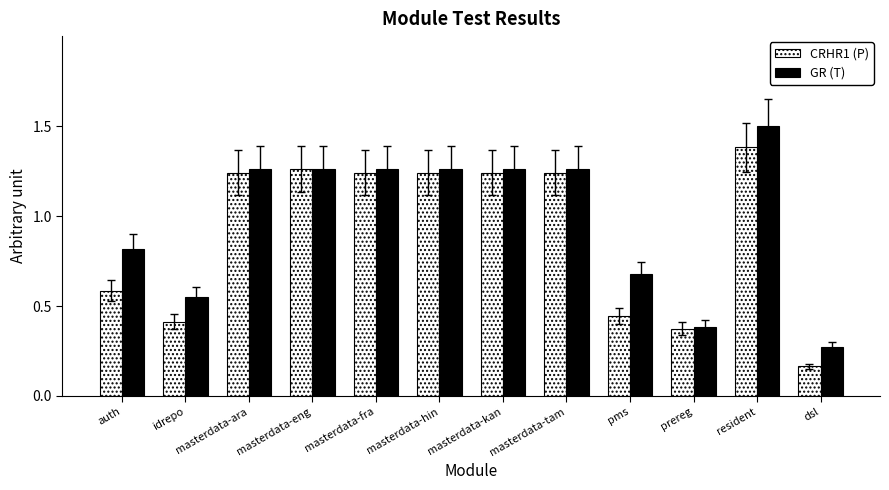

What is the label of the 11th bar from the right?

idrepo